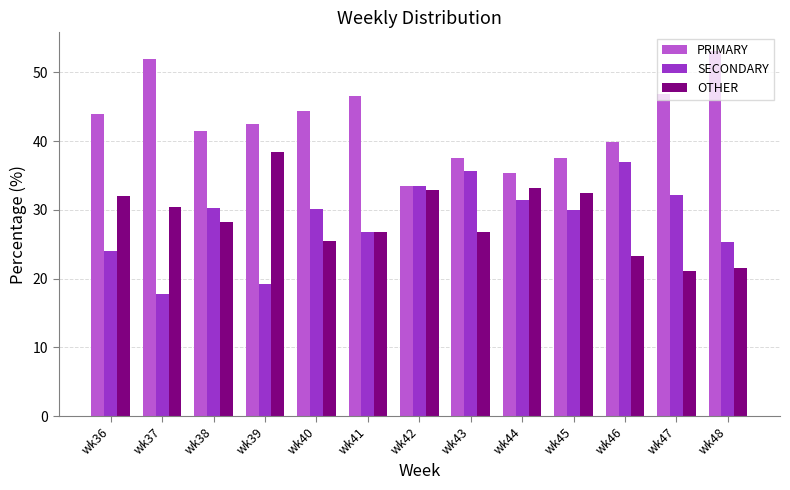

Count the number of categories in the chart.

13